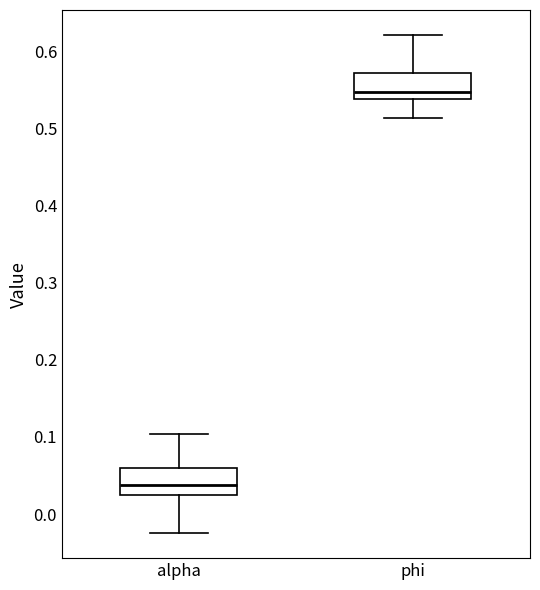

Which box has the lowest median line?

alpha